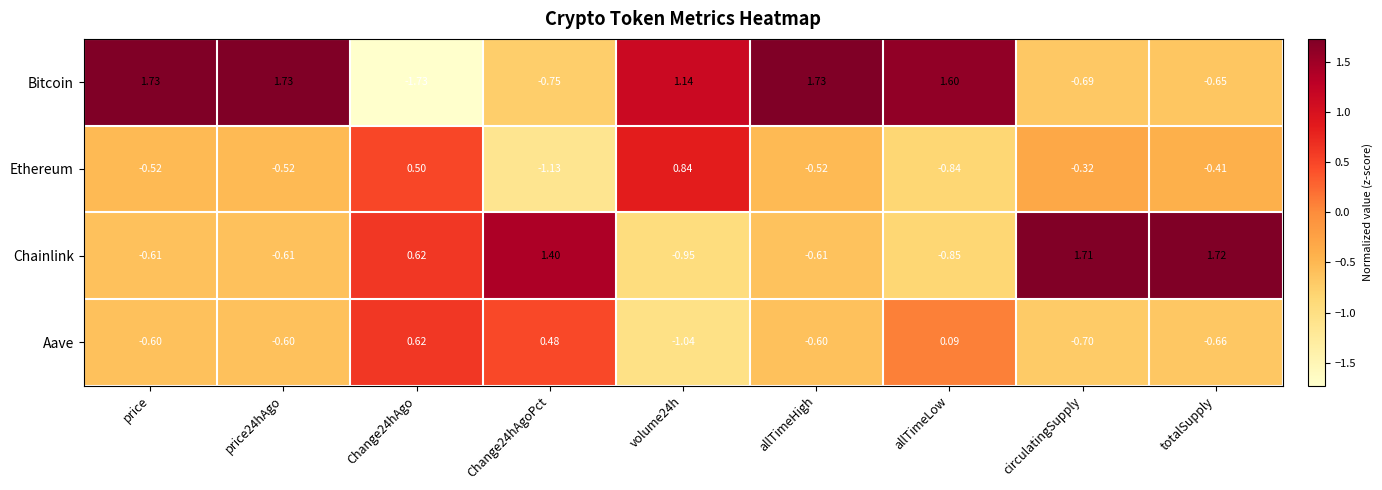

Where does the Bitcoin series first go above 1?

price